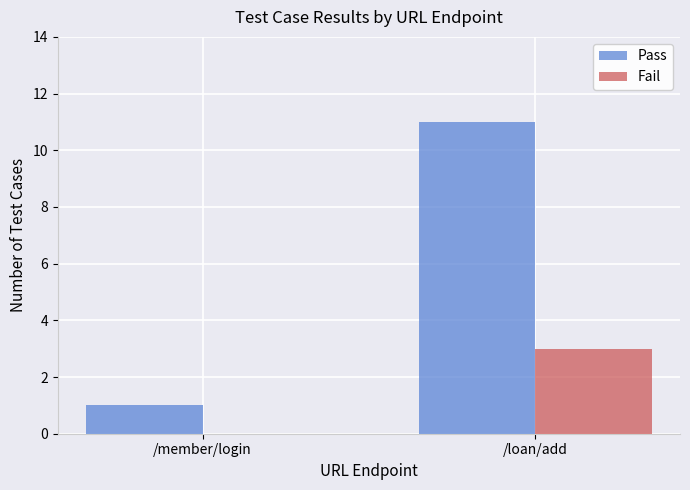

Between /member/login and /loan/add, which series saw the biggest shift?

Pass